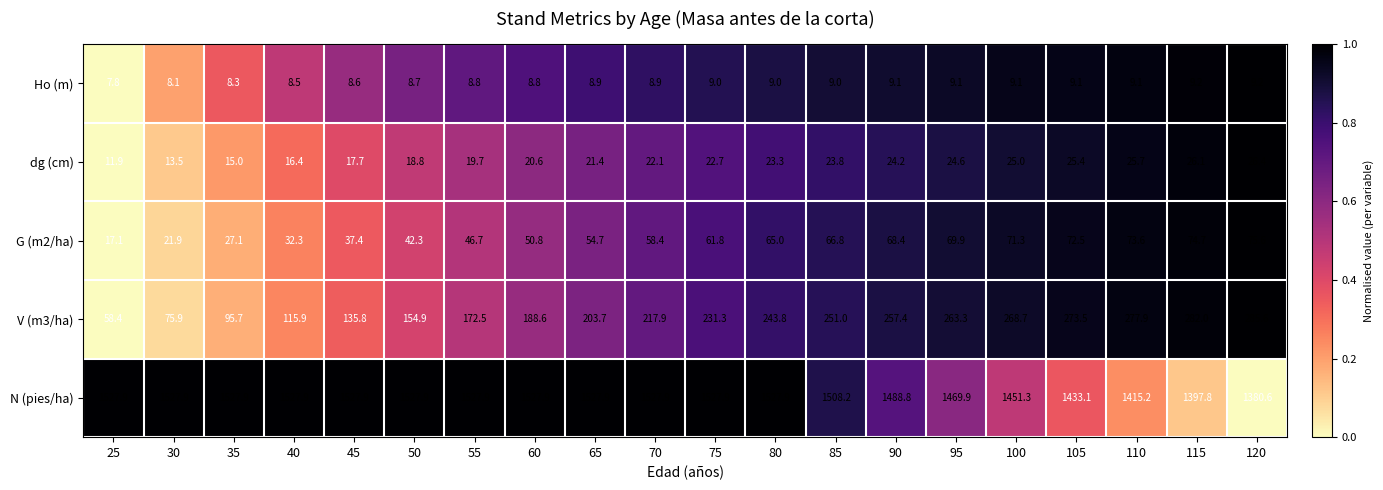

True or false: Ho (m) has a value of 12.7 at 30.

False